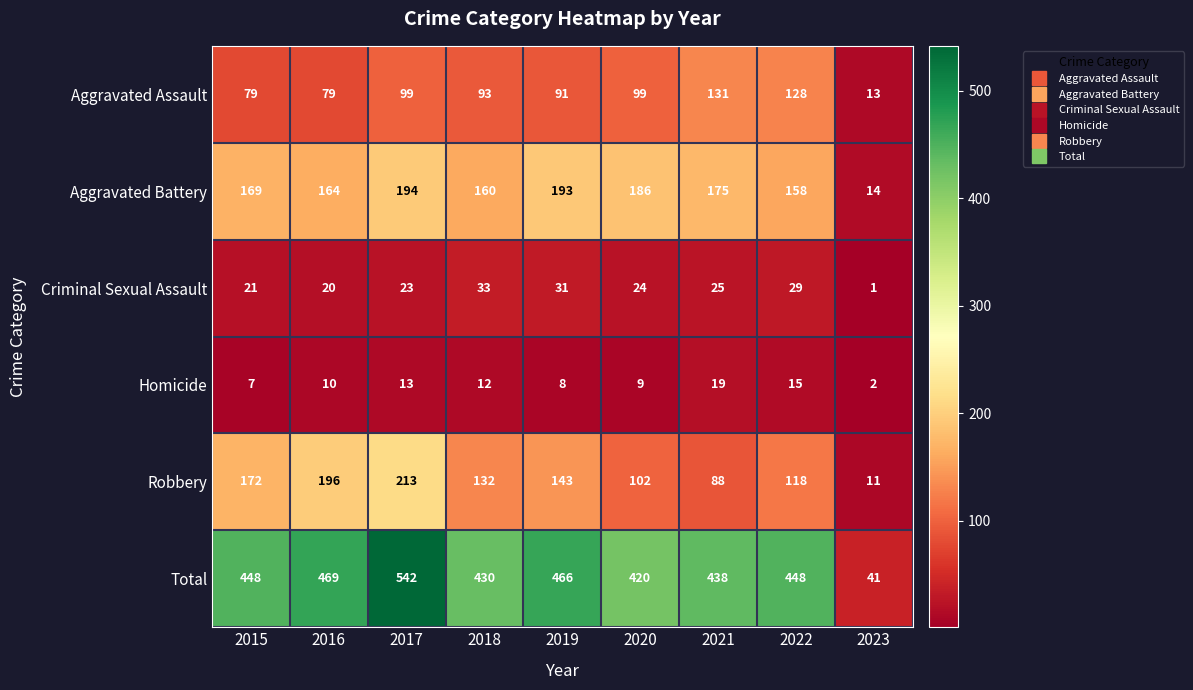

What is the total value across all series at 2015?

896